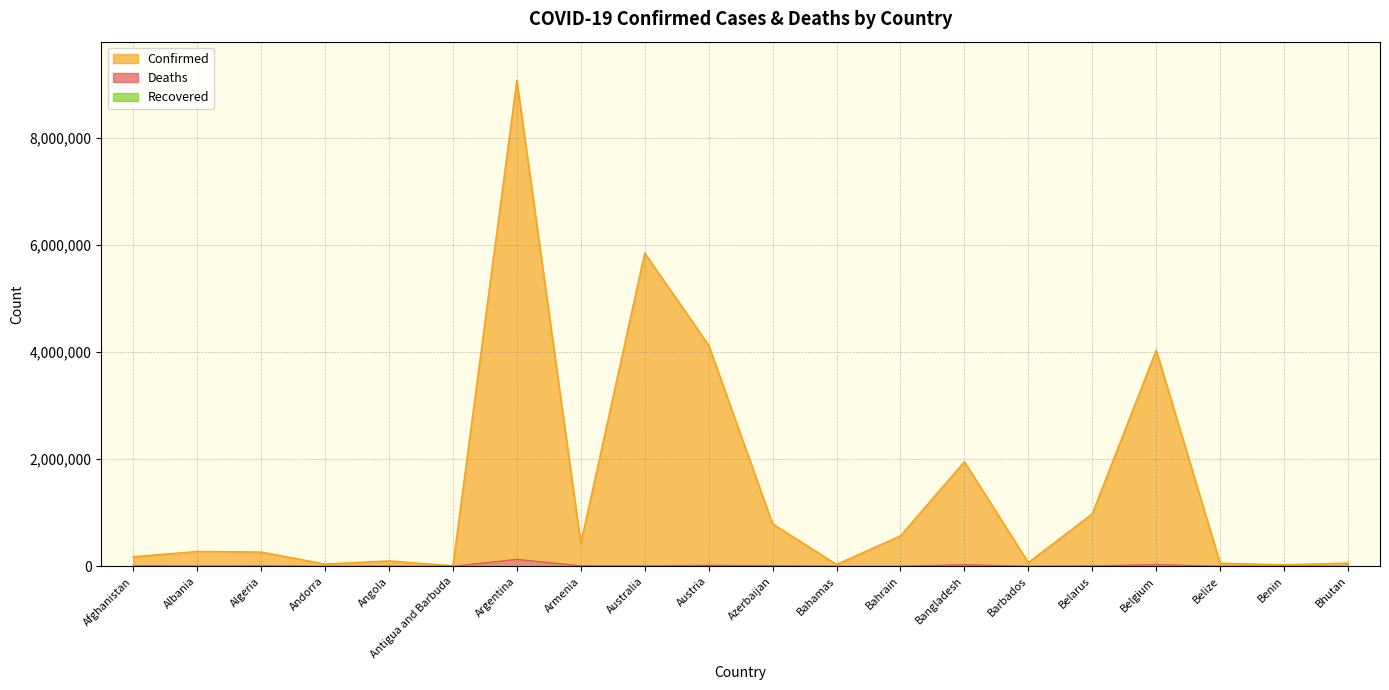

Which category has the highest value in the Deaths series?

Argentina